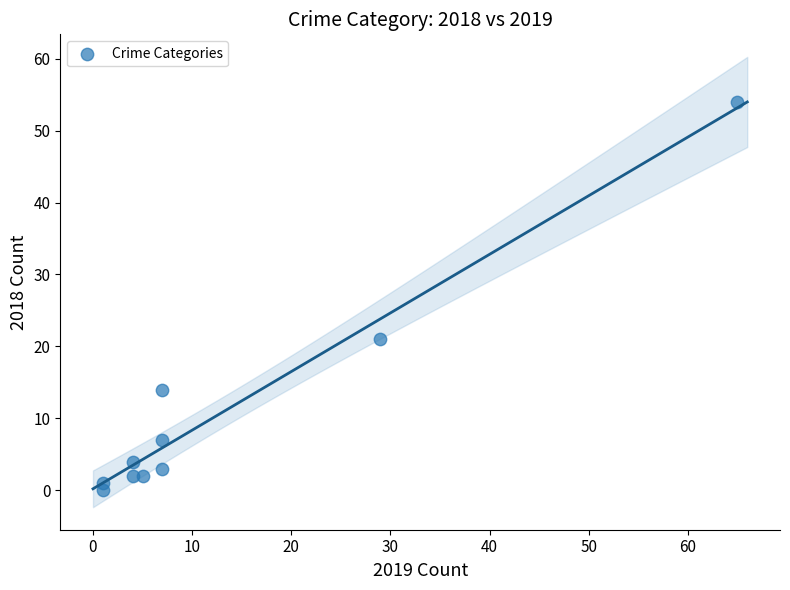

What Y value in the scatter plot is closest to 27?

21